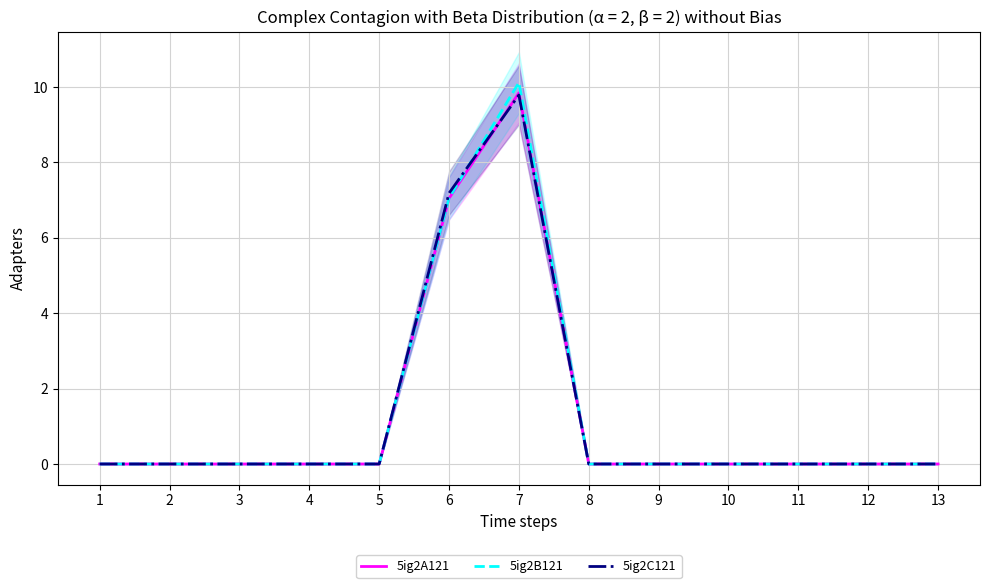

Rank the categories by 5ig2A121 value from highest to lowest.

7, 6, 1, 2, 3, 4, 5, 8, 9, 10, 11, 12, 13